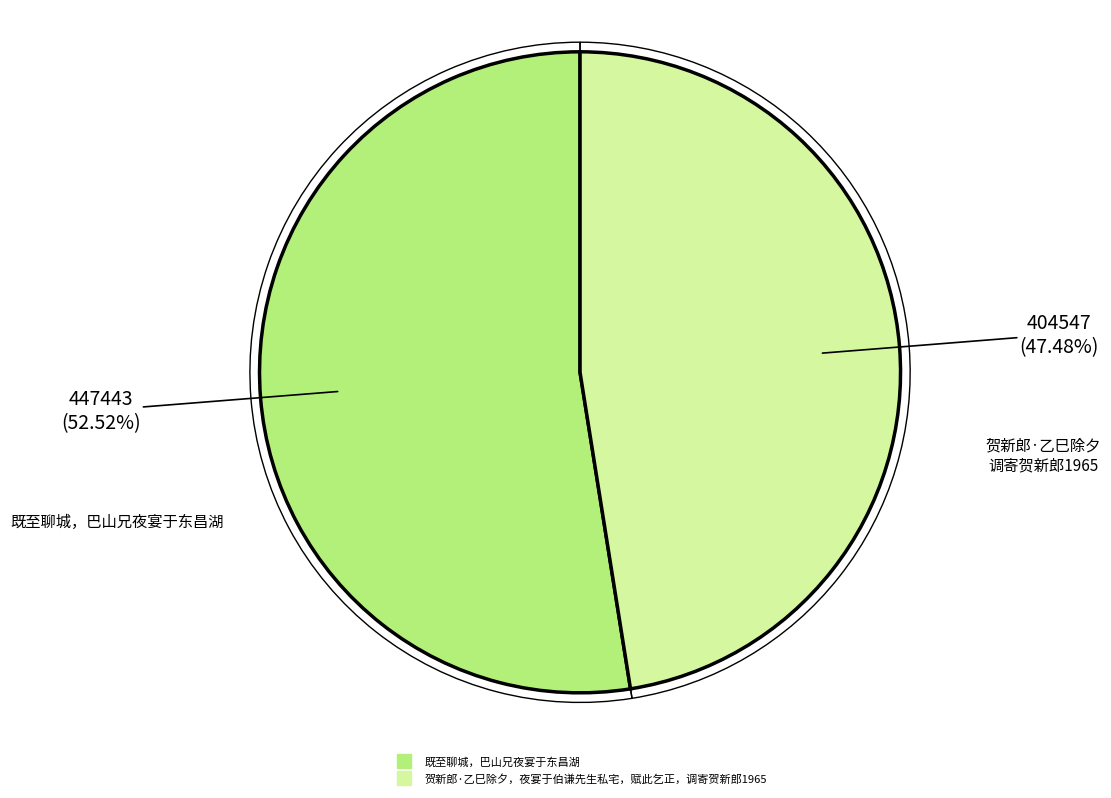

To the nearest percent, what is the average slice percentage?

50%